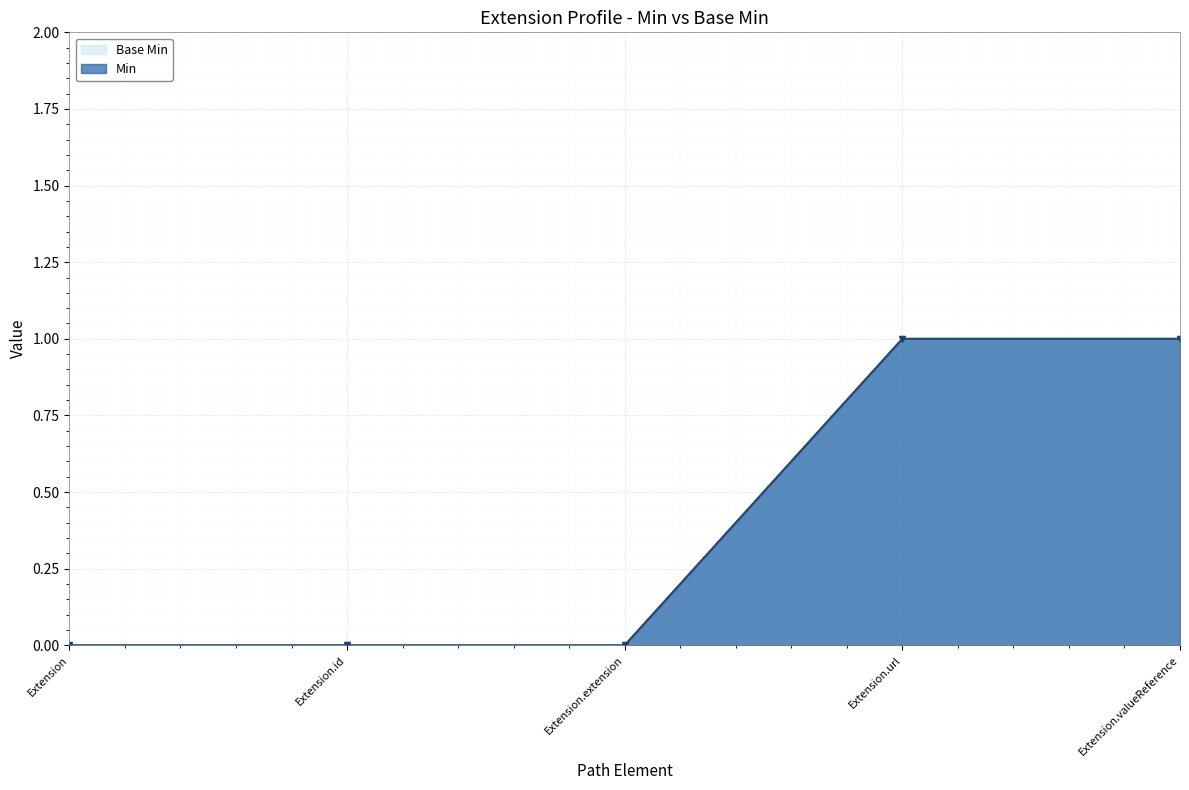

List the series in order of their peak value, highest first.

Base Min, Min